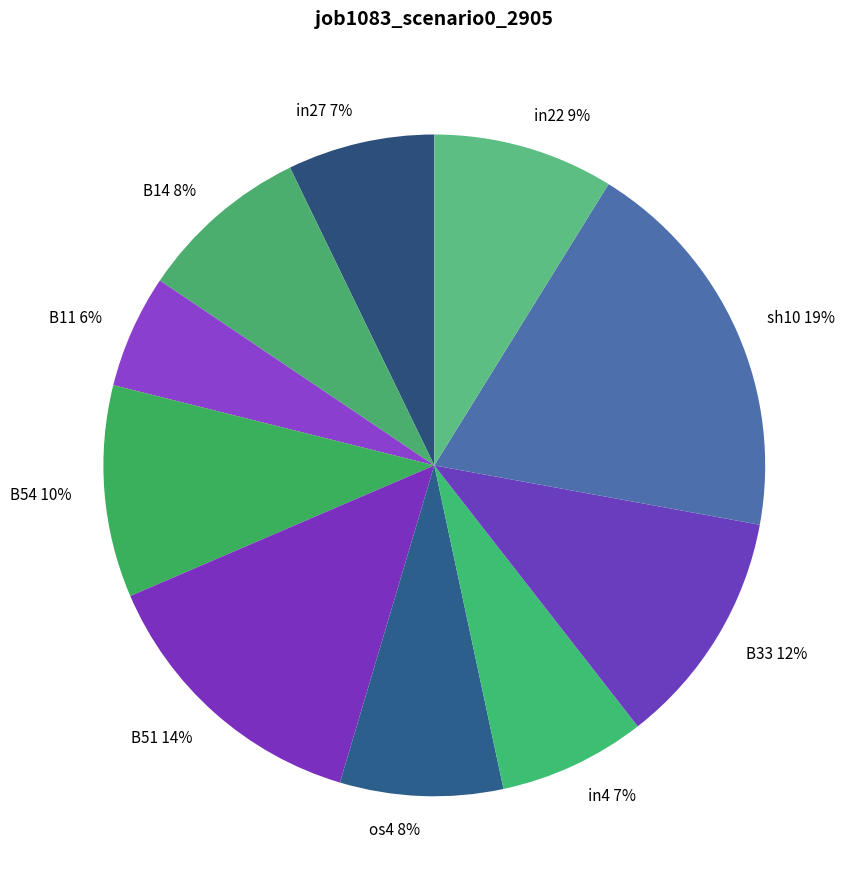

Is in4 the majority of the pie?

No